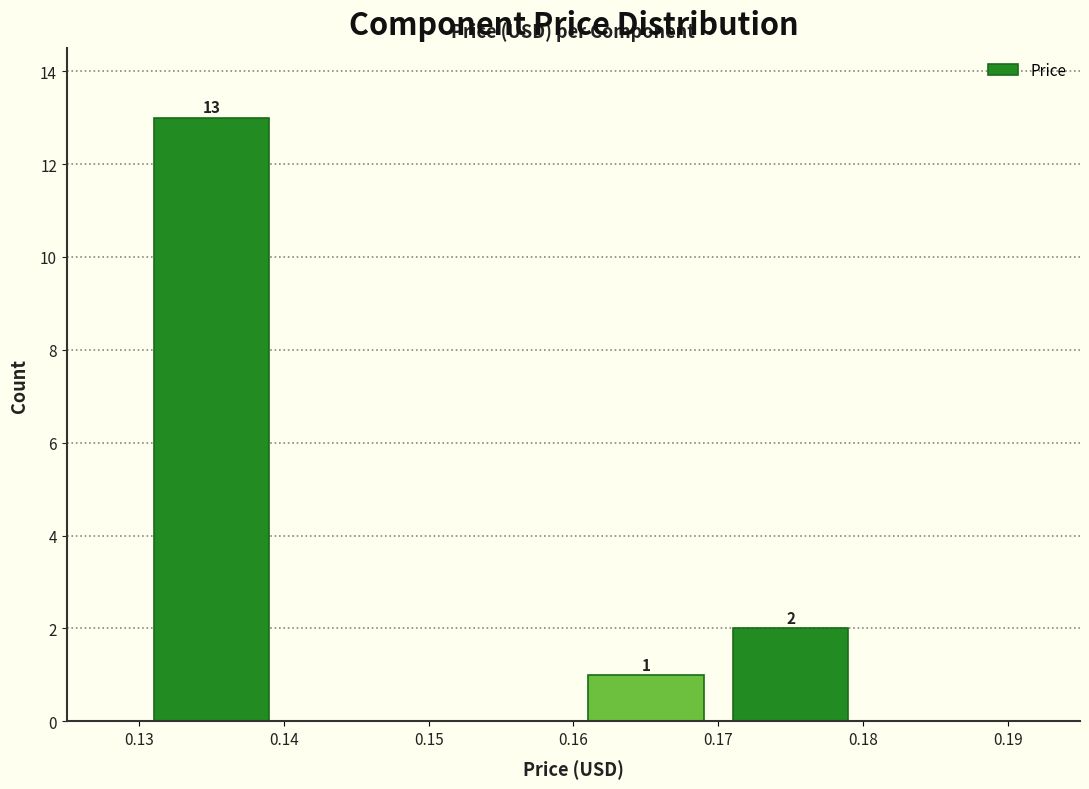

Over which range of the x-axis is the bar tallest?

0.13 to 0.14